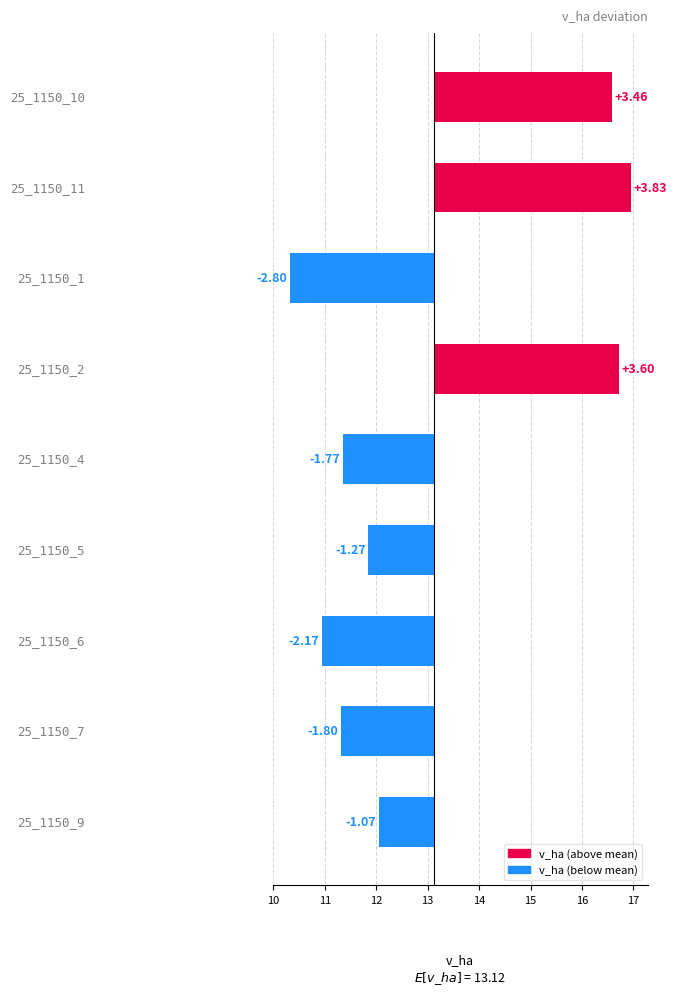

What is the value of the 1st bar from the left?

3.5